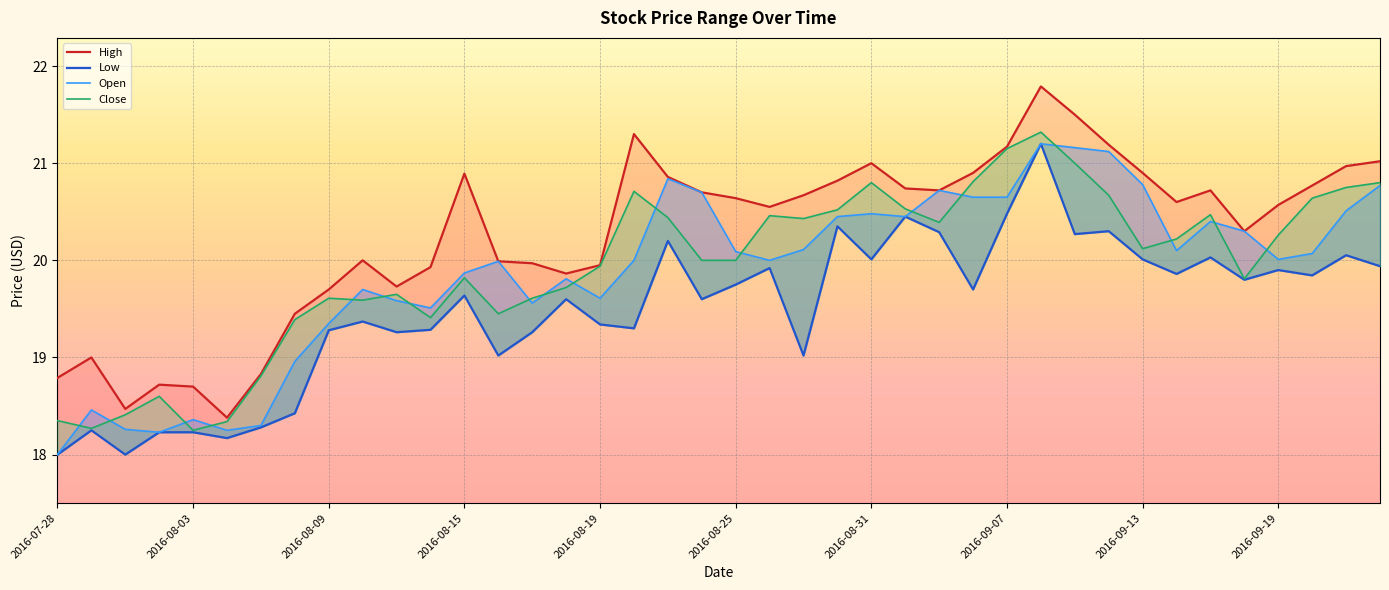

True or false: Low has a value of 32.9 at 31.

False